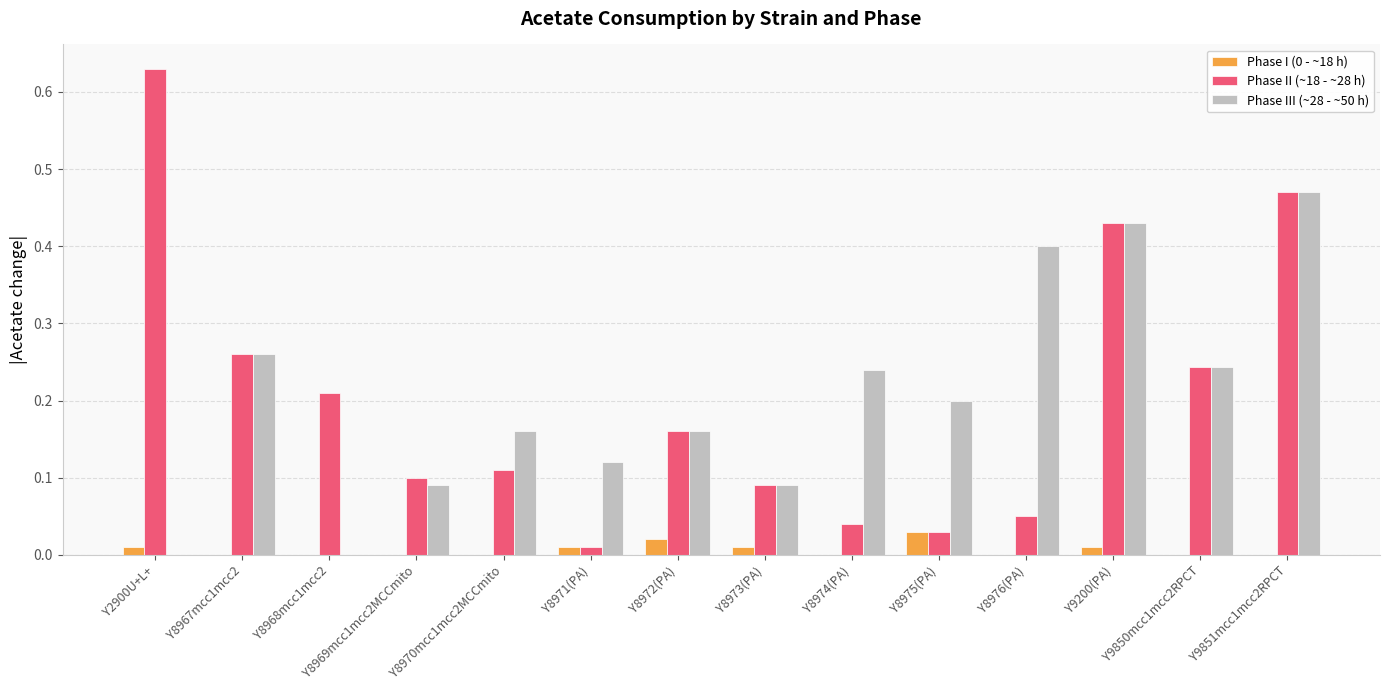

Between Y8974(PA) and Y9850mcc1mcc2RPCT, which series saw the biggest shift?

Phase II (~18 - ~28 h)